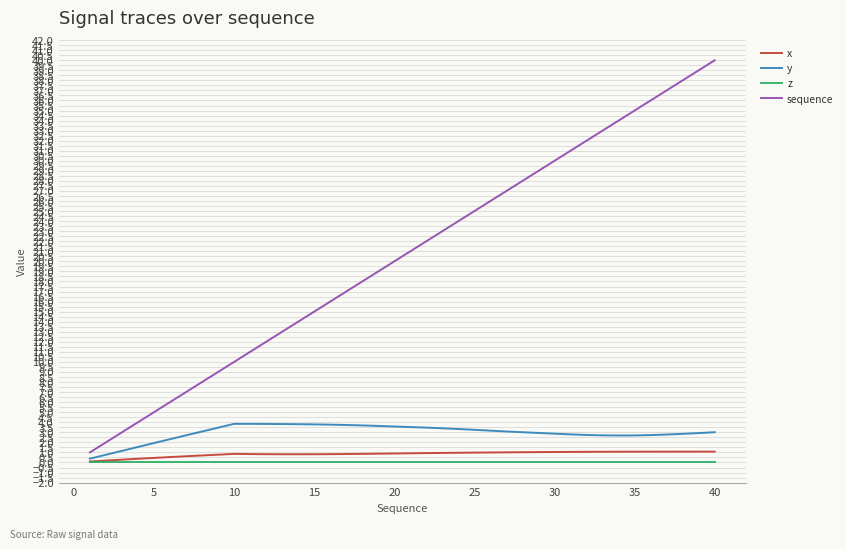

How many distinct data groups are displayed?

4